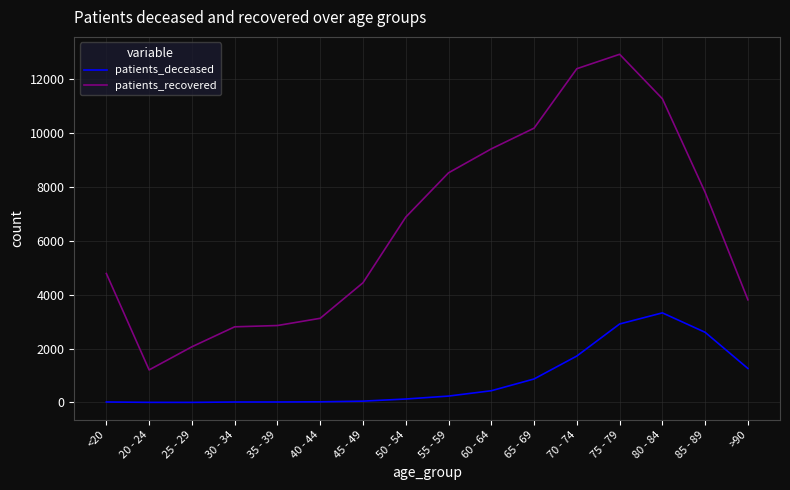

What is the lowest value of the patients_recovered series?

1208